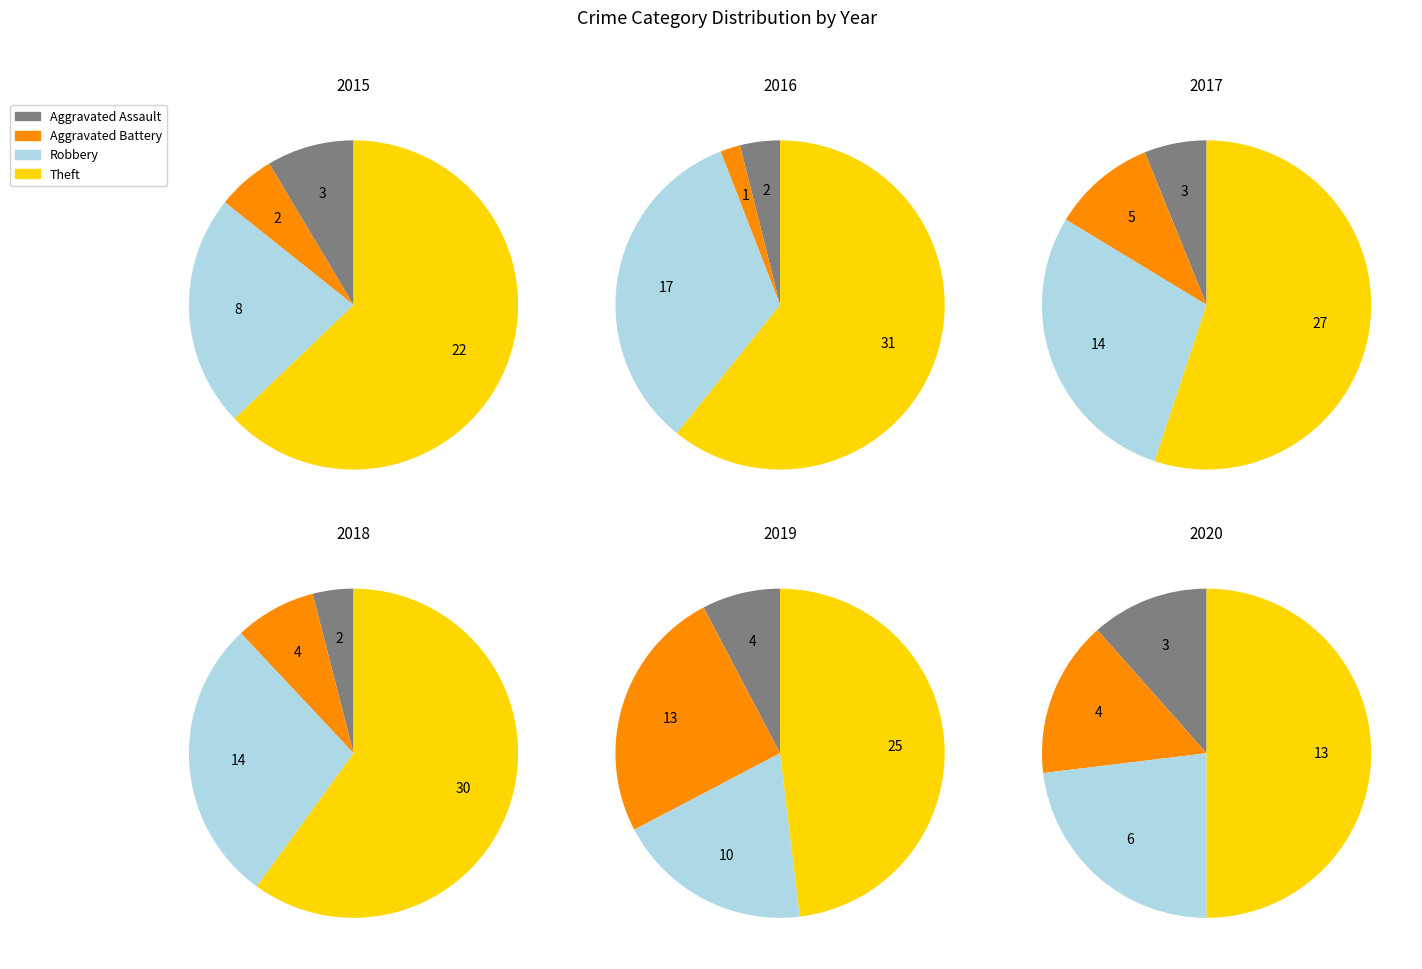

What is the largest slice in the pie chart?

Theft